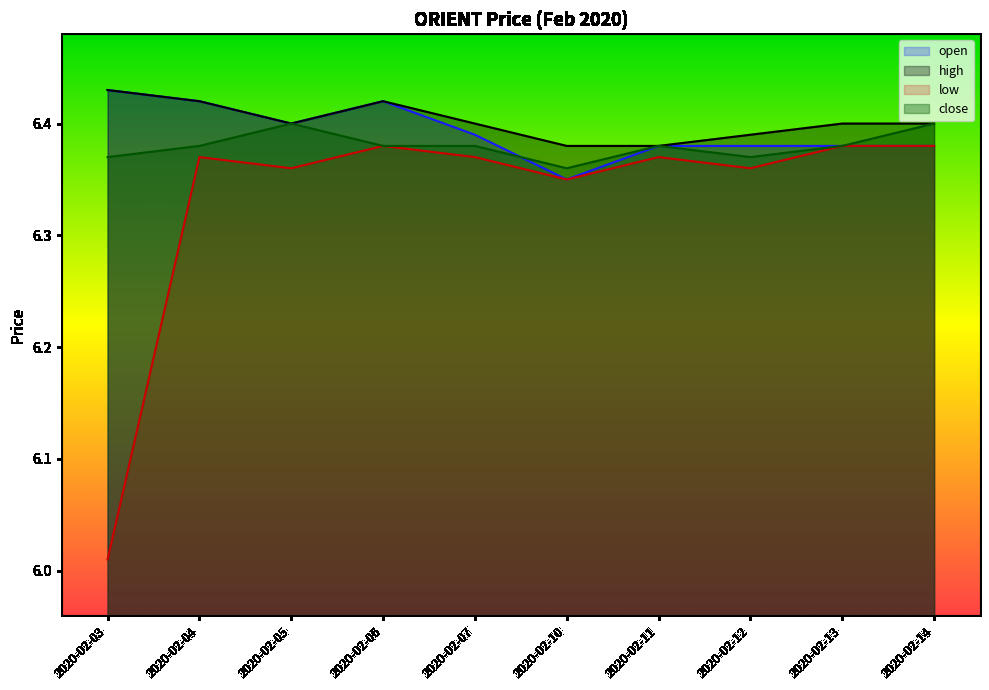

What is the average value of the open series?

6.4